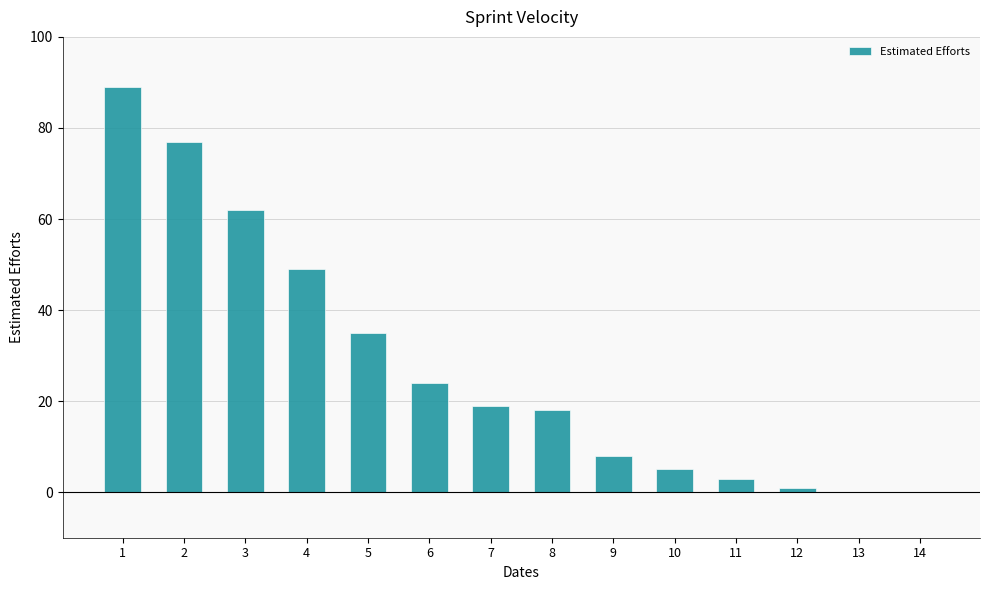

Reading left to right, what are all the values shown in this chart?

89	77	62	49	35	24	19	18	8	5	3	1	0	0